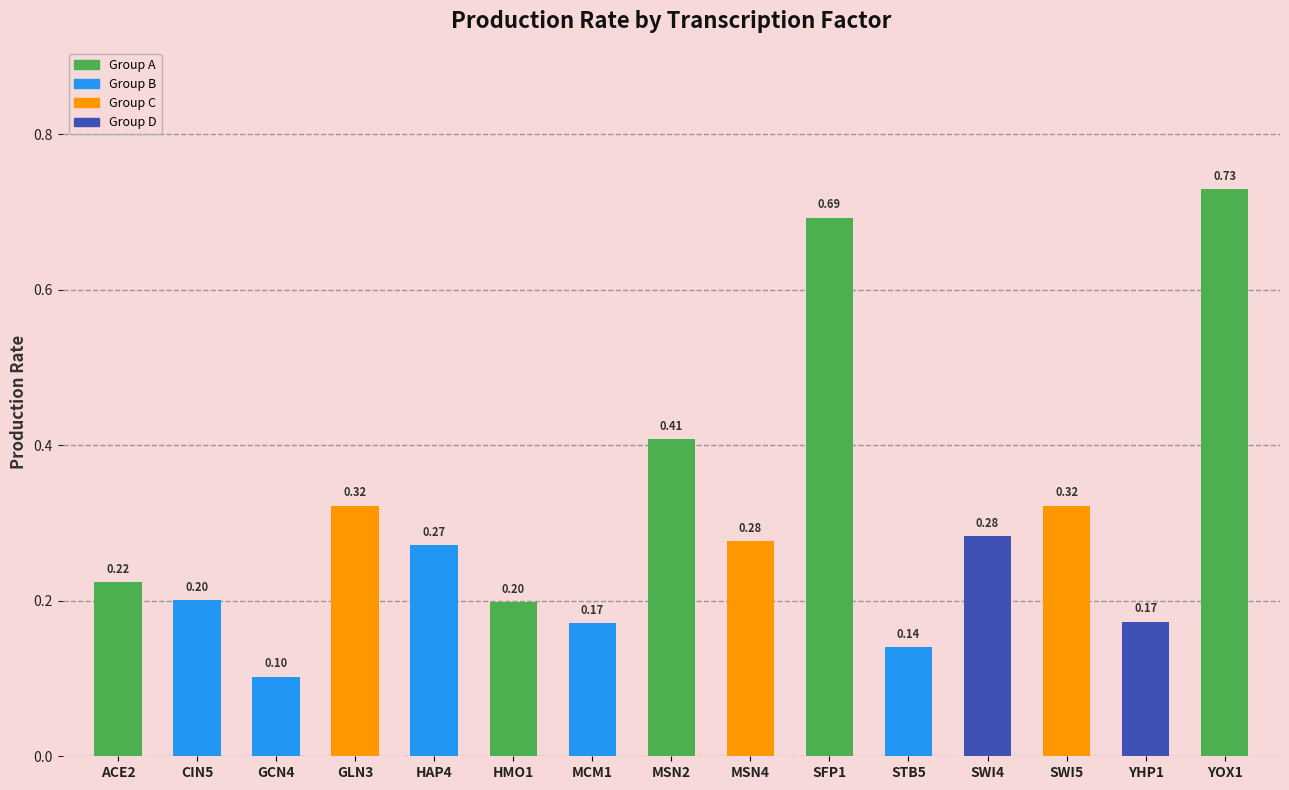

What is the difference between the maximum and minimum values?

0.6